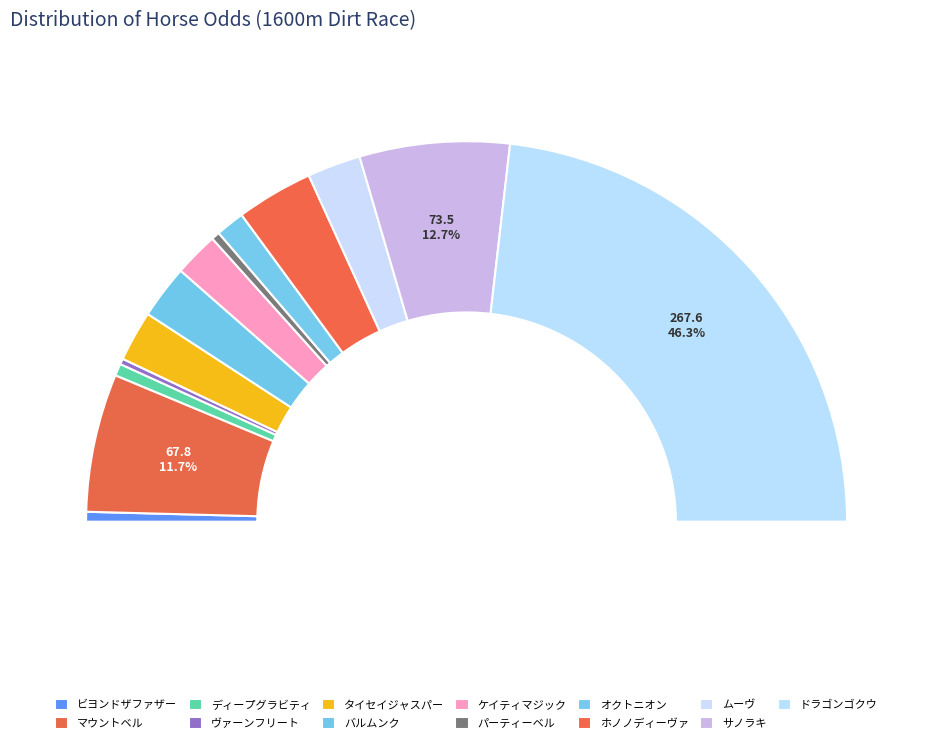

What percentage is the タイセイジャスパー slice, to the nearest percent?

4%